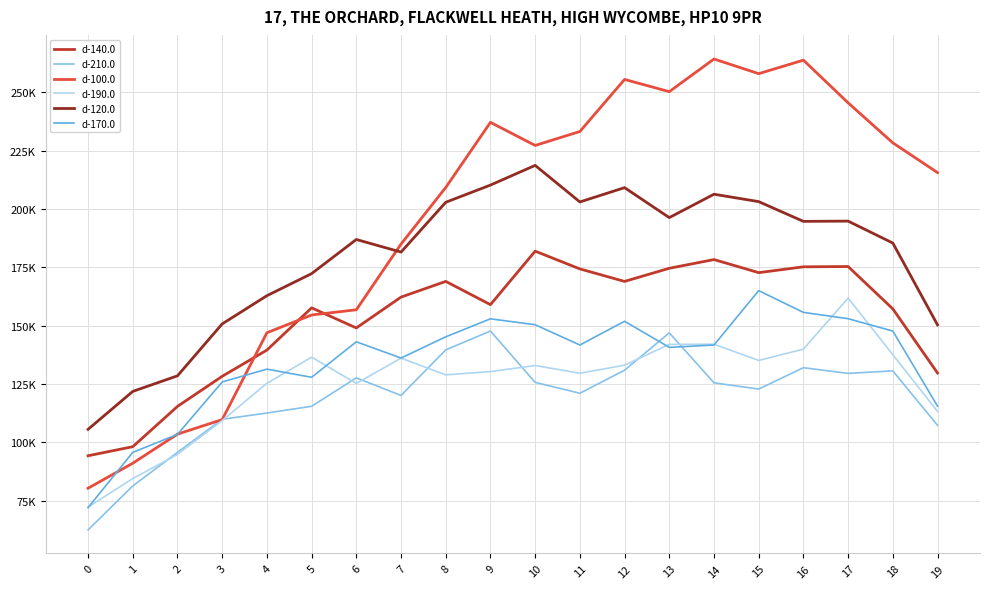

Which label corresponds to the largest value in the chart?

14